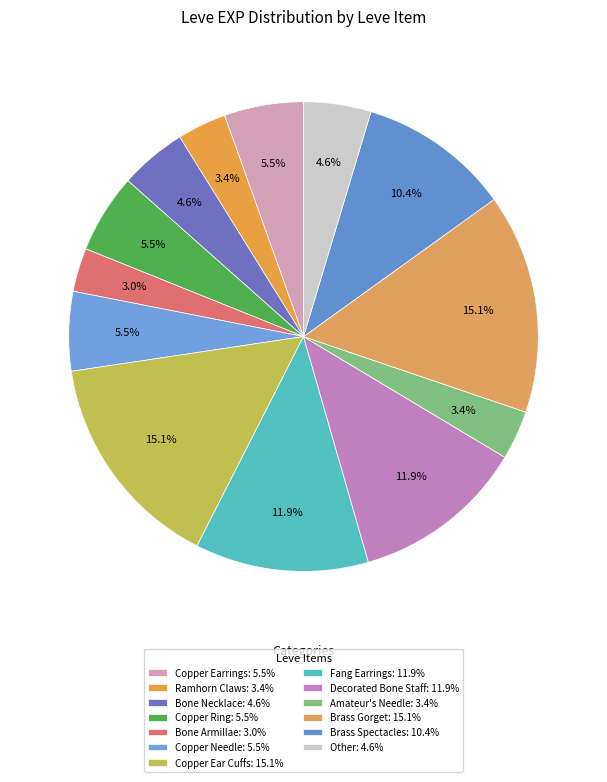

How many slices are in this pie chart?

13